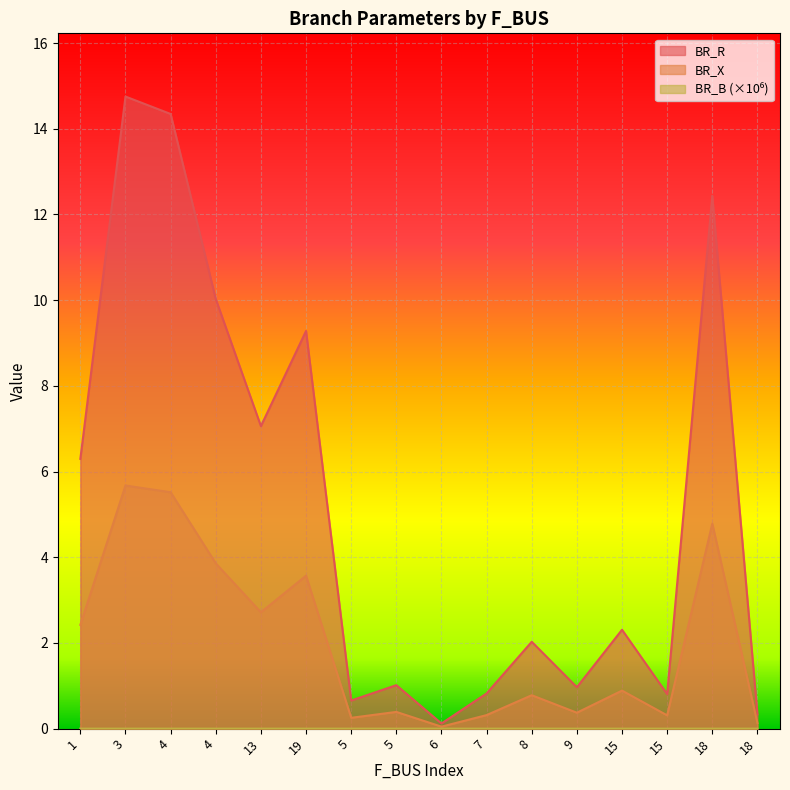

True or false: BR_R has a value of 16.9 at 18.

False